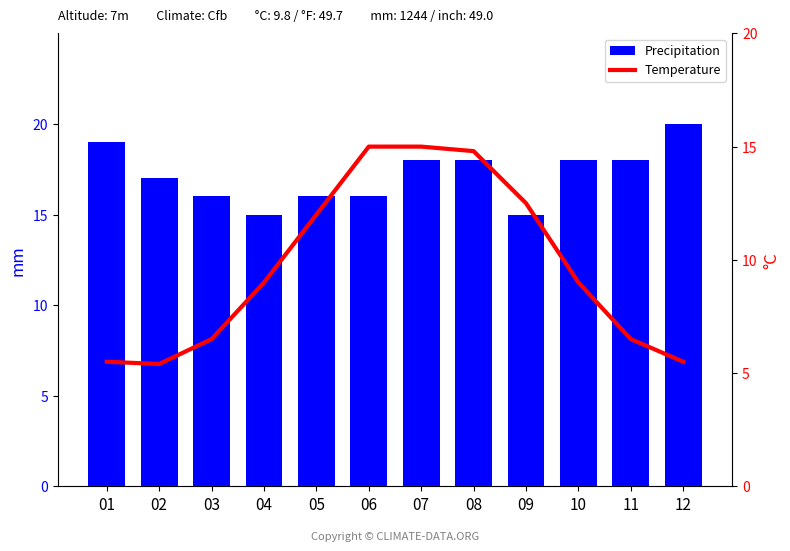

Reading right to left, extract all data points from this chart.

Precipitation: 20.0	18.0	18.0	15.0	18.0	18.0	16.0	16.0	15.0	16.0	17.0	19.0
Temperature: 5.5	6.5	9.0	12.5	14.8	15.0	15.0	12.0	9.0	6.5	5.4	5.5